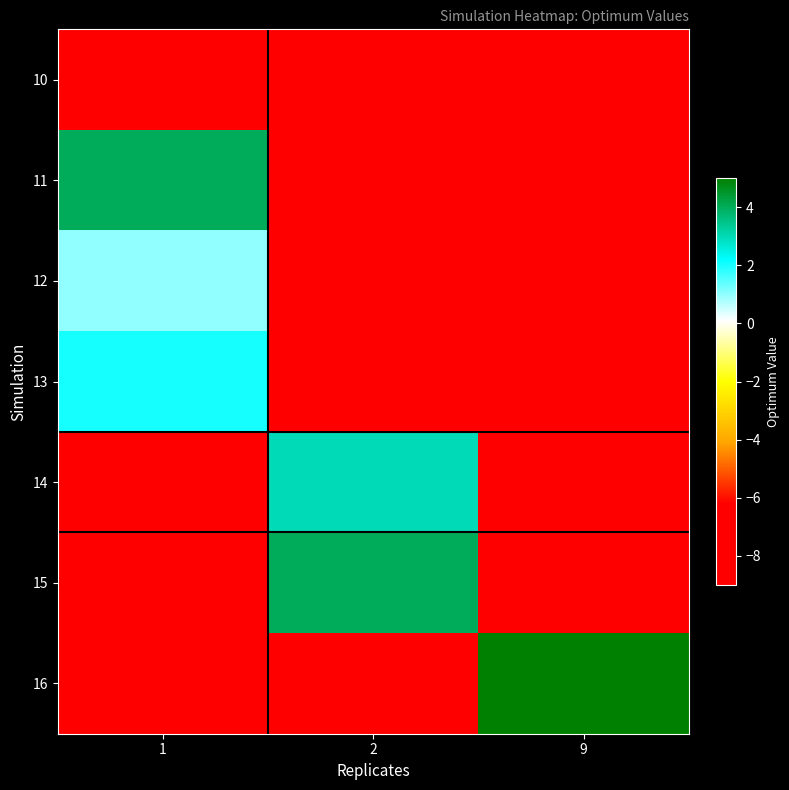

List the series in order of their peak value, lowest first.

10, 12, 13, 14, 11, 15, 16